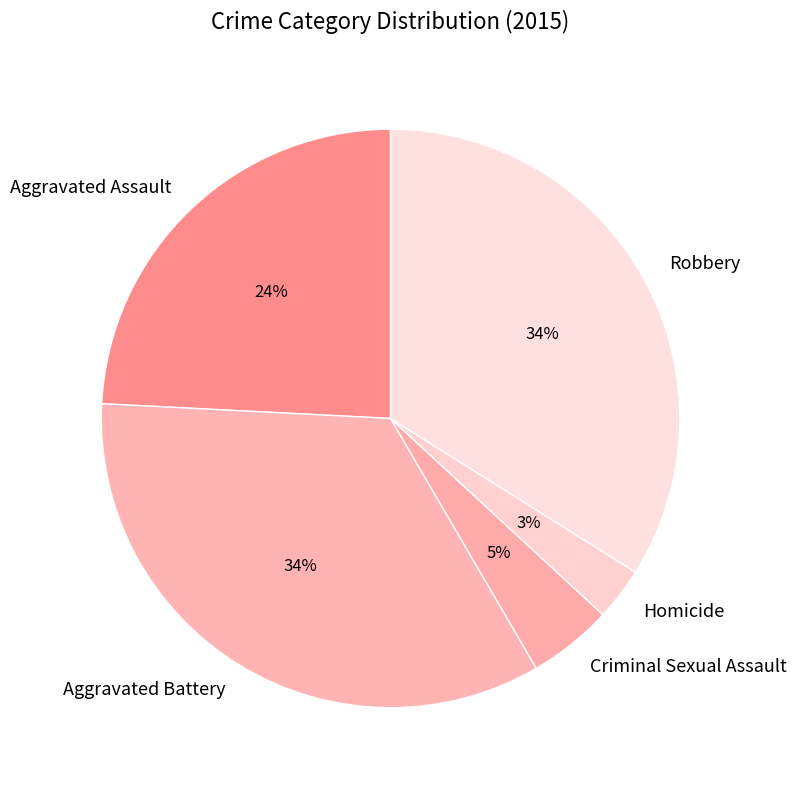

What is the smallest slice in the pie chart?

Homicide